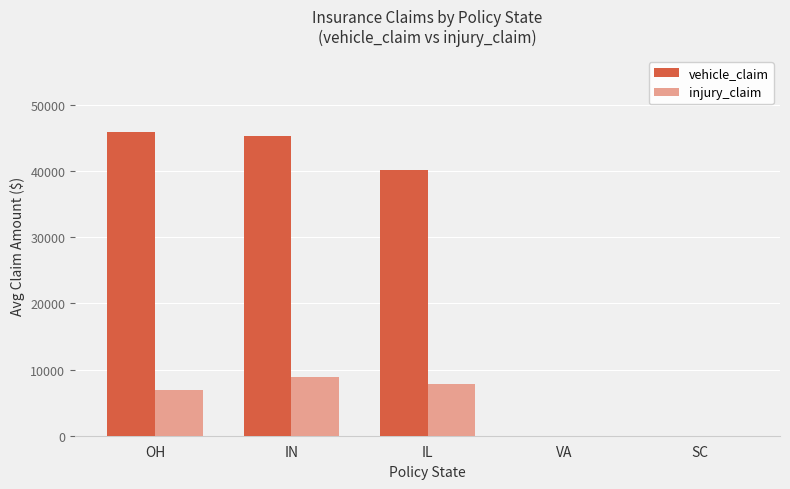

What is the greatest value displayed?

45925.7